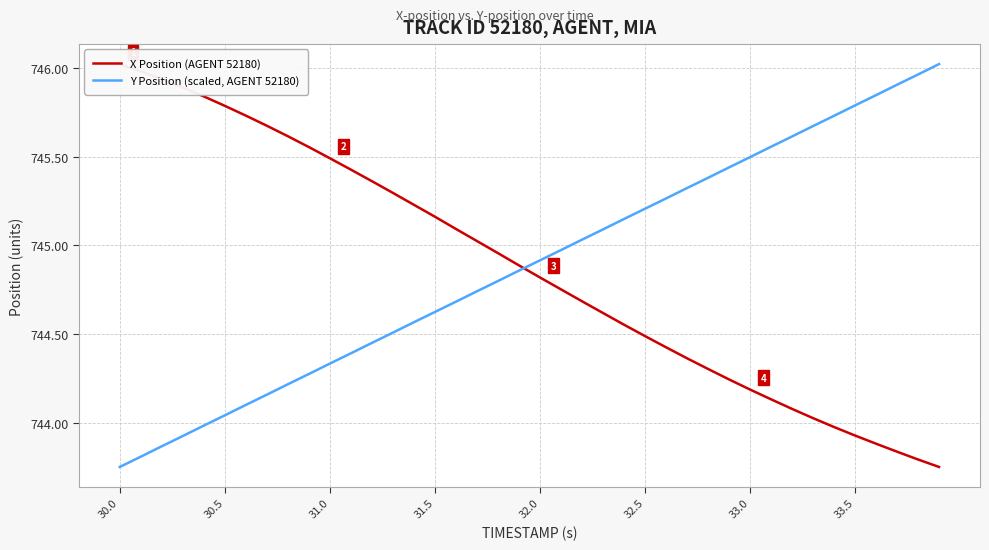

Rank the series by their average value, from highest to lowest.

Y Position (scaled, AGENT 52180), X Position (AGENT 52180)